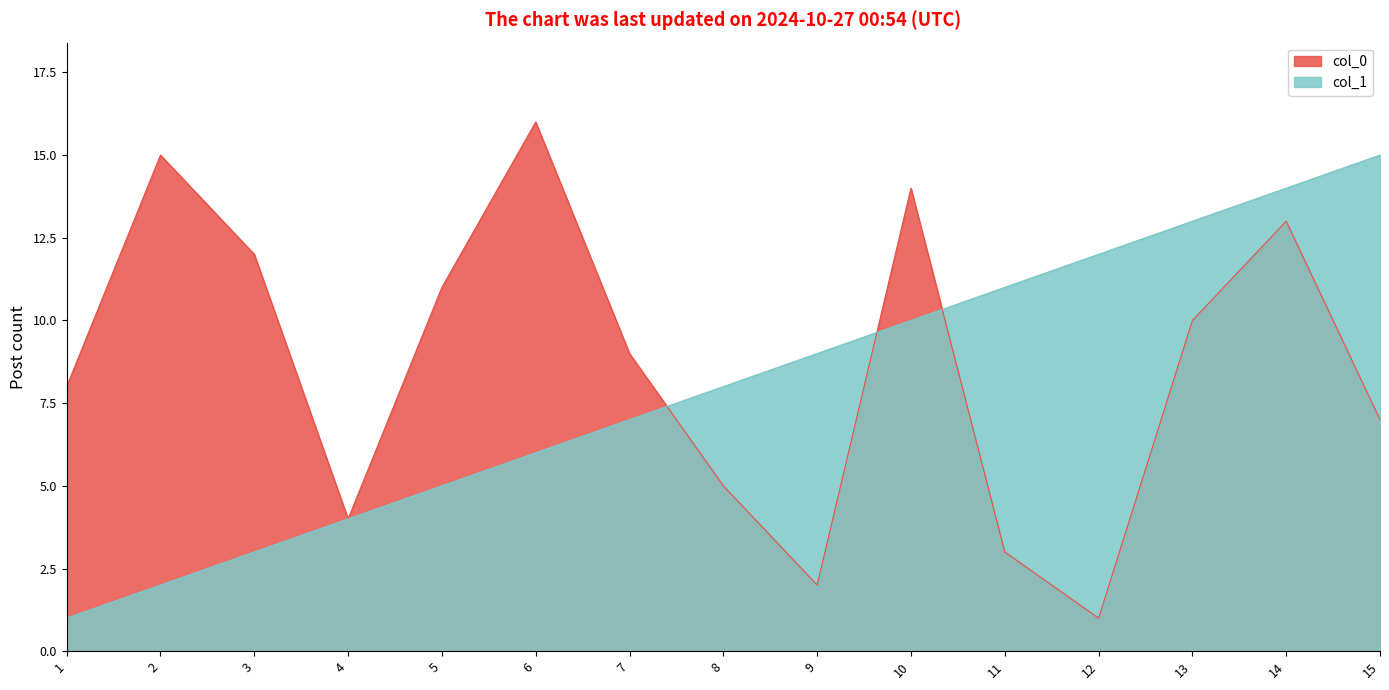

How many values in the col_0 series exceed 9?

7